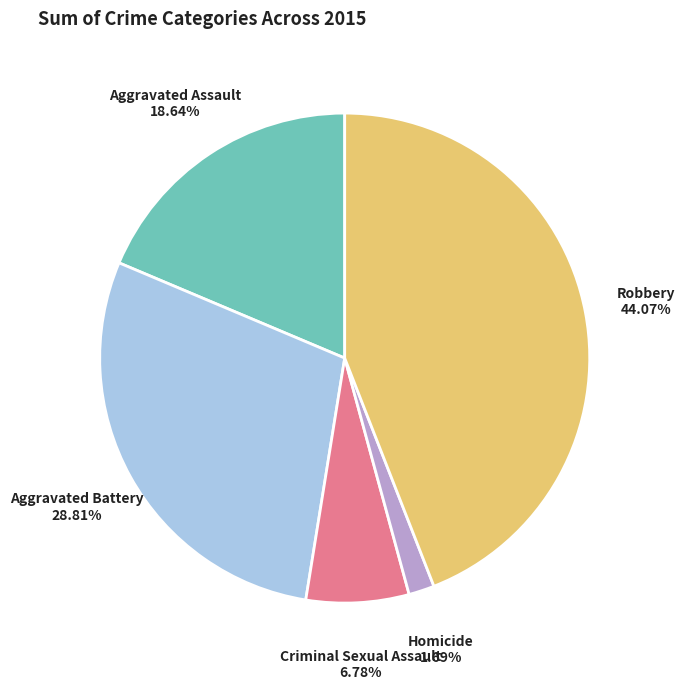

What percentage is the Aggravated Battery slice, to the nearest percent?

29%